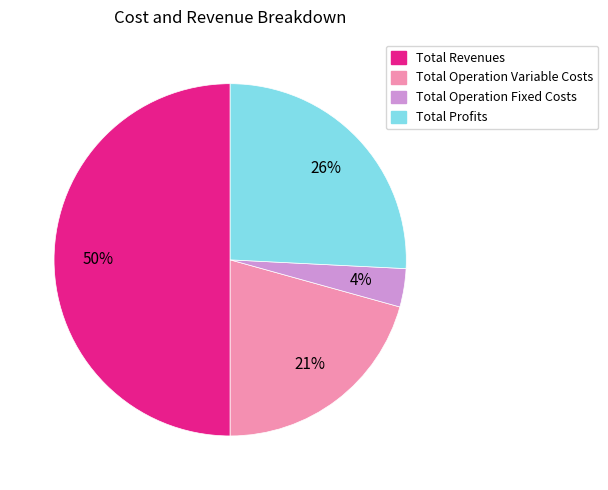

To the nearest percent, what is the average slice percentage?

25%